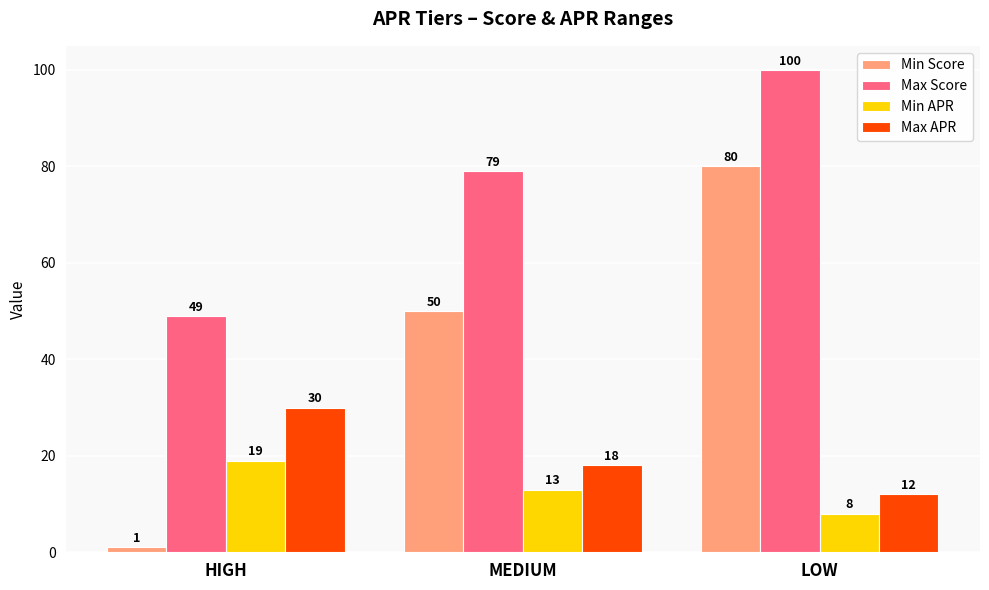

What is the sum of the Min Score values at LOW and HIGH?

81